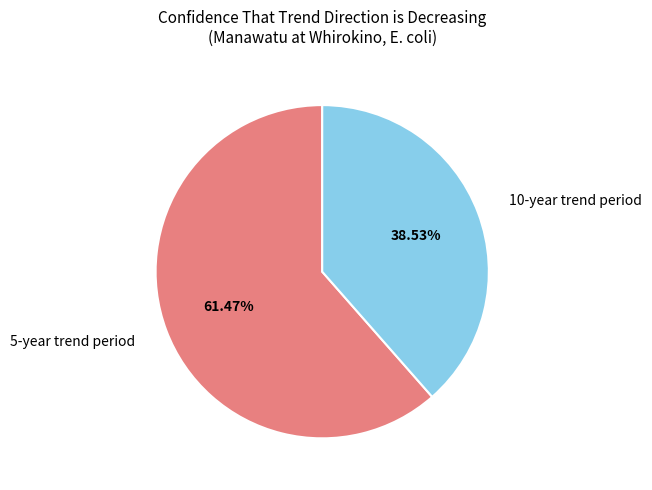

Count the number of slices in the pie.

2